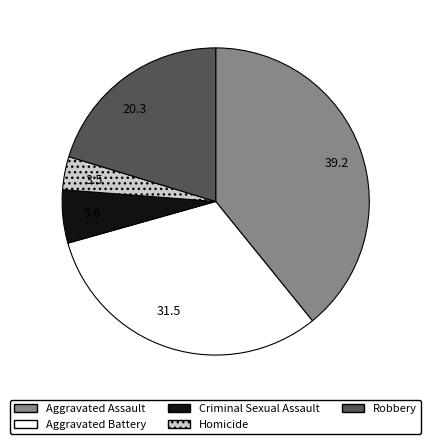

True or false: Aggravated Assault accounts for 39% of the total.

True